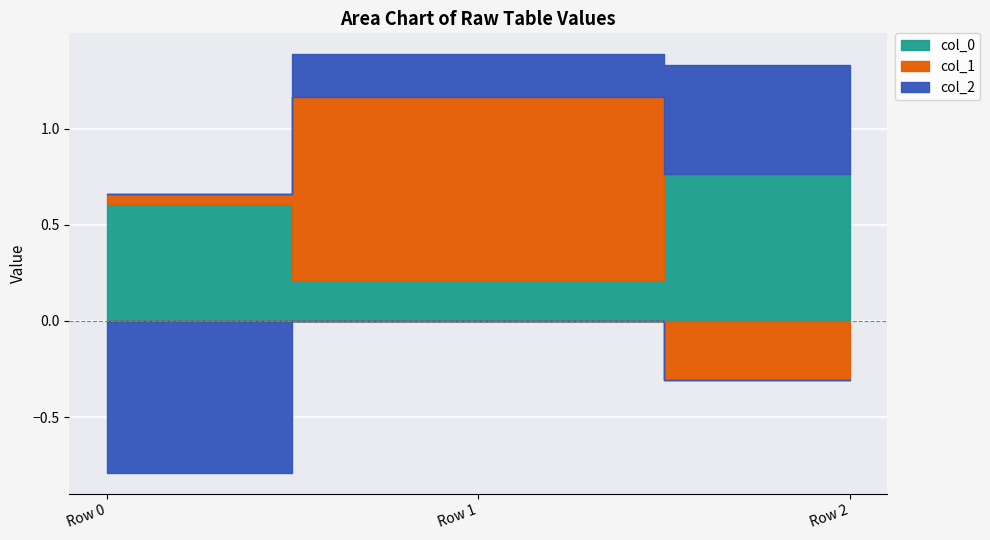

Count the col_2 values in the range 0 to 1.

2